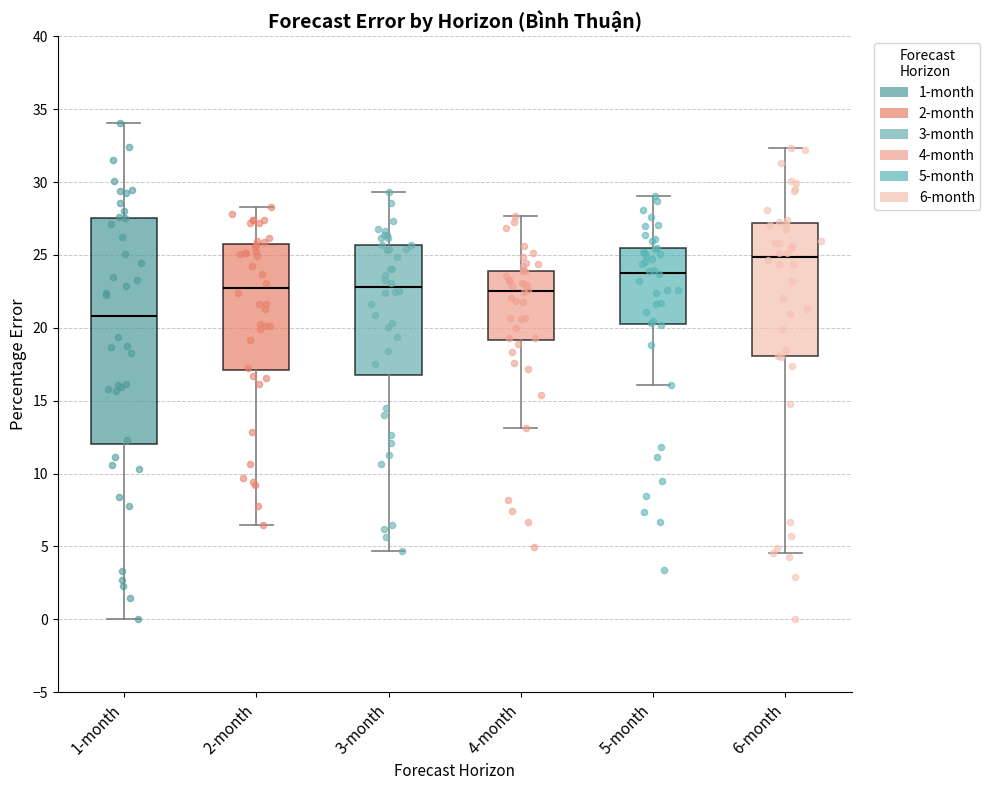

Where is the upper edge of the box for 2-month on the y-axis? The values are not printed on the chart, so give them approximately, as read against the axis.

25.5